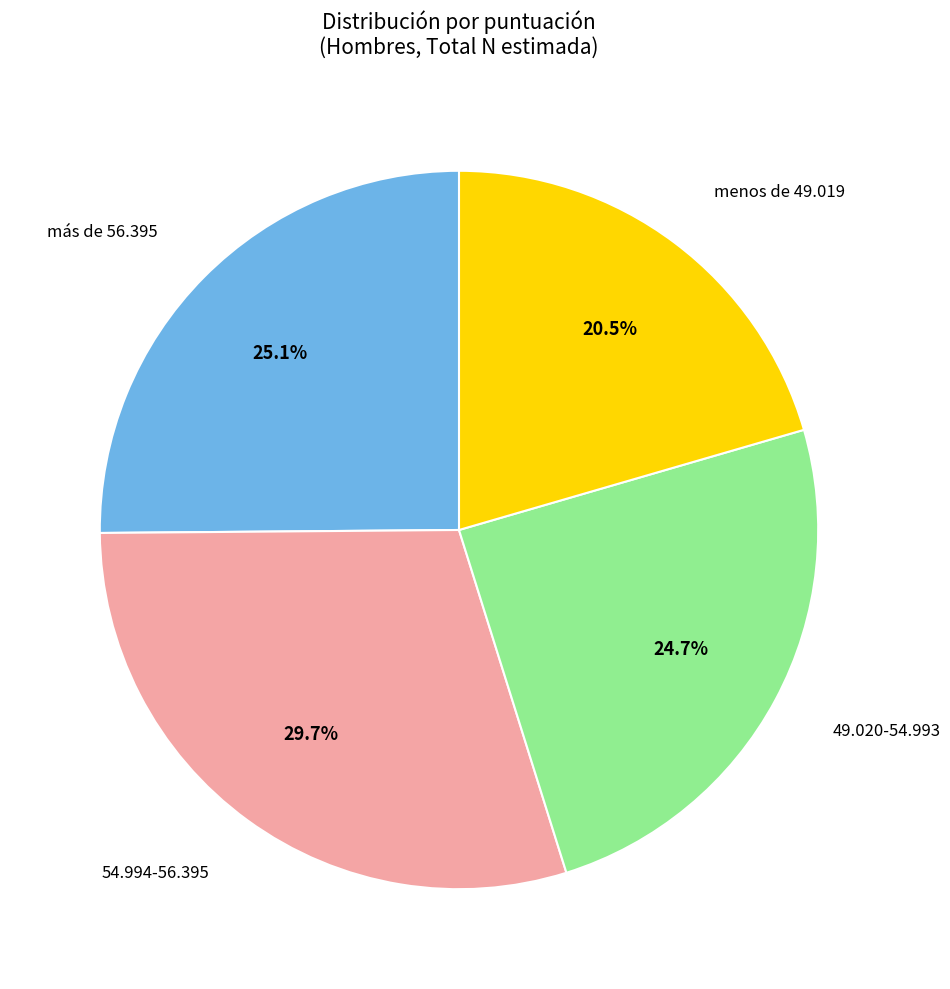

Is the sum of menos de 49.019 and 49.020-54.993 greater than half?

No